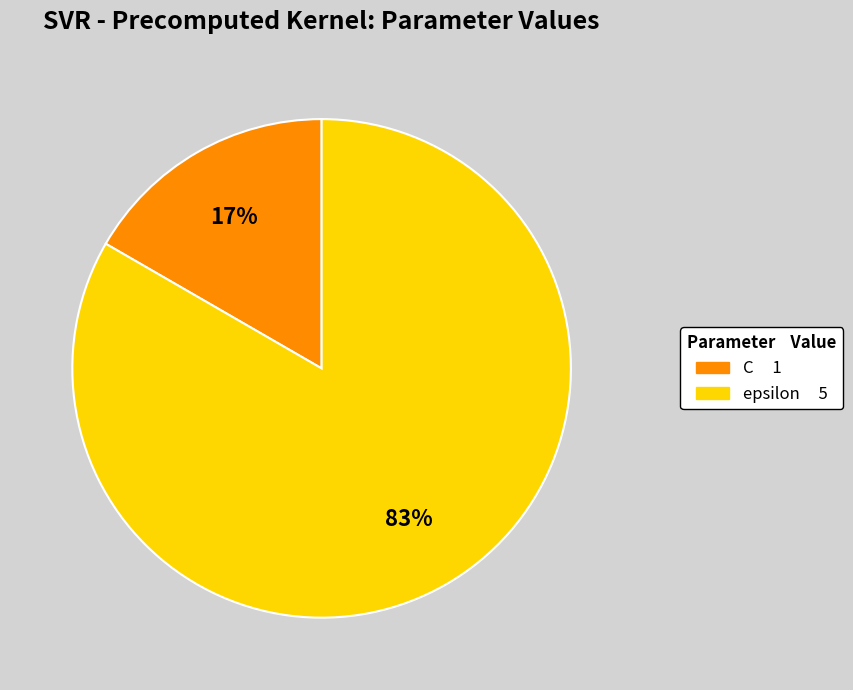

What is the smallest slice in the pie chart?

C